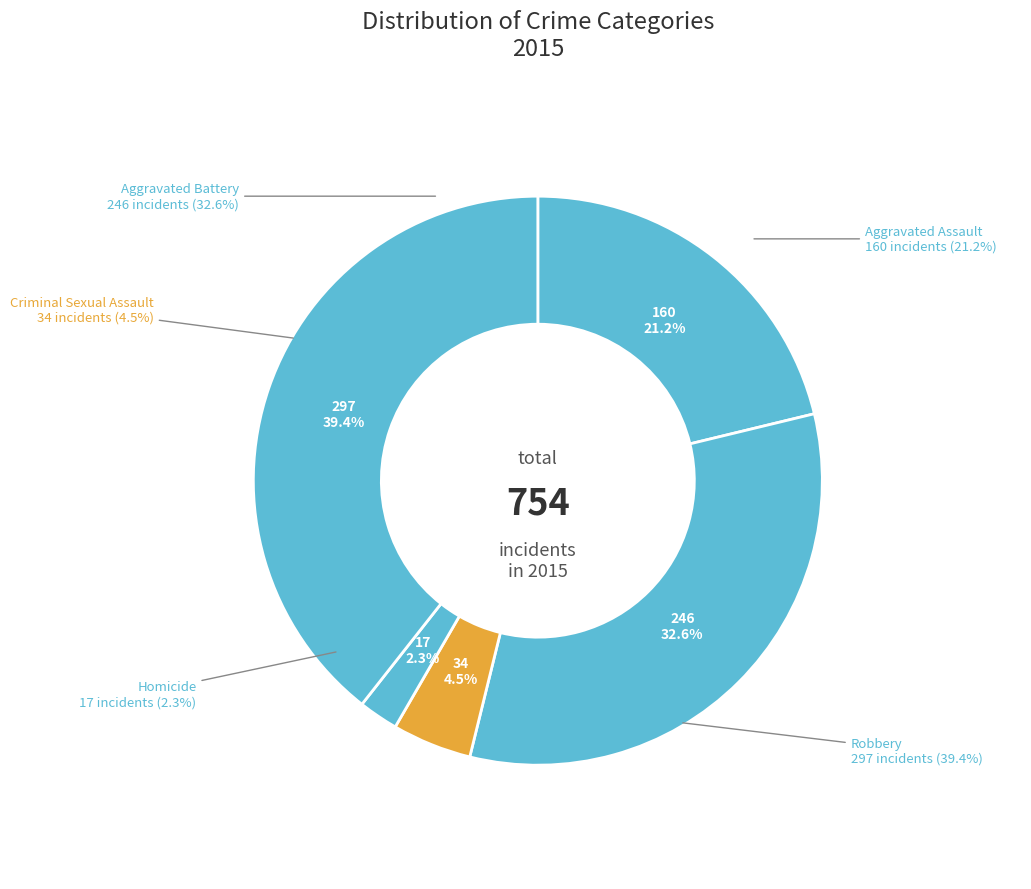

Is Homicide the majority of the pie?

No